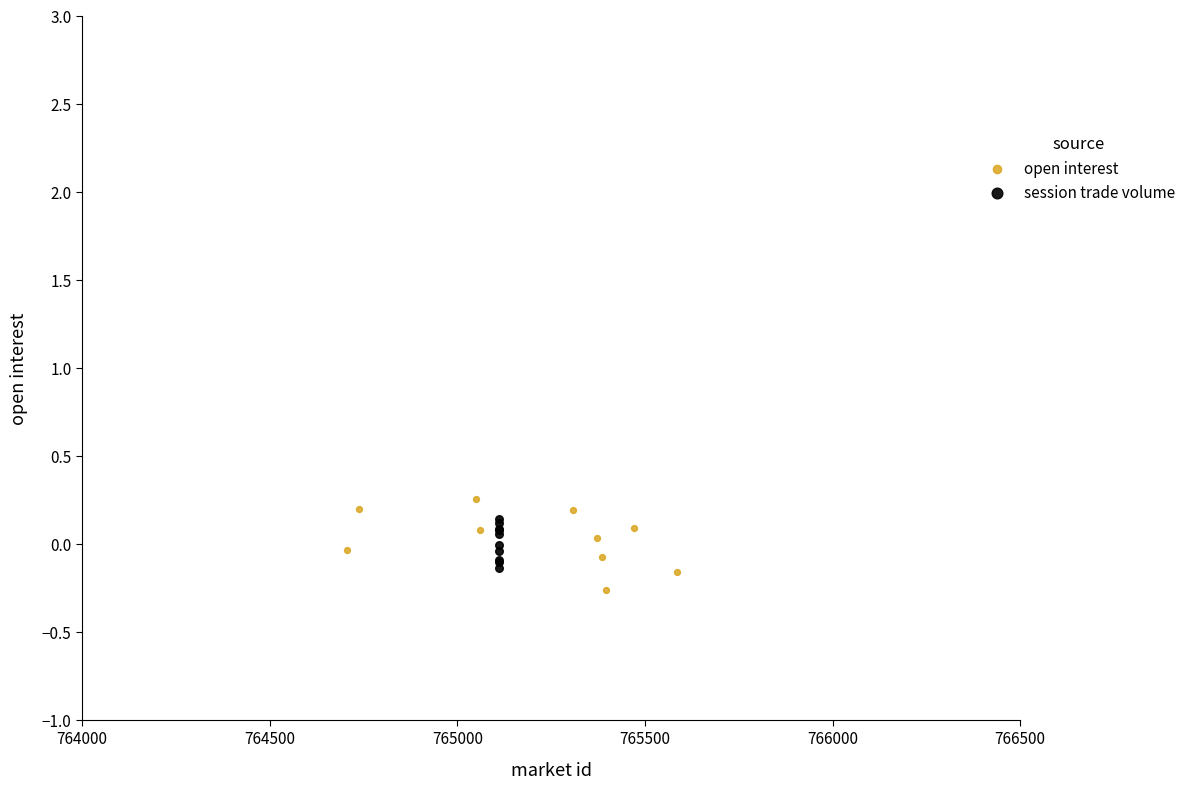

Which series contains the lowest Y value?

open interest